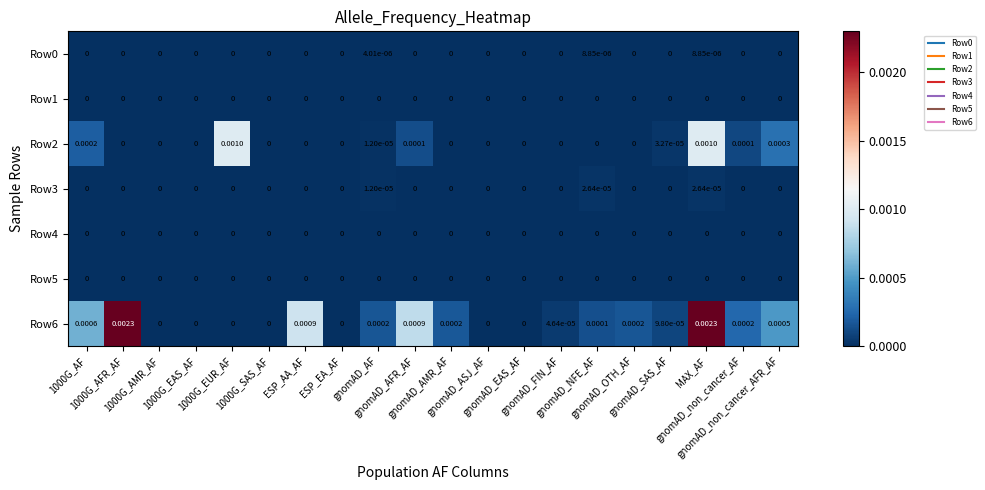

Between gnomAD_AMR_AF and gnomAD_non_cancer_AF, which series saw the biggest shift?

Row2